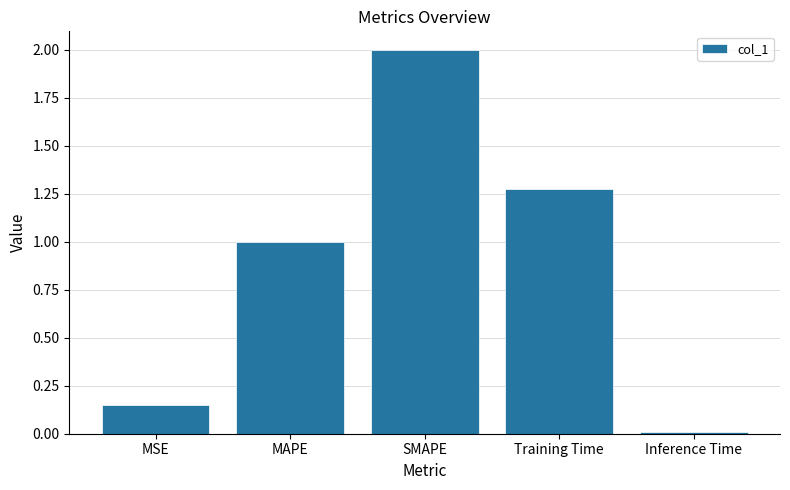

The value at MAPE is 1.0. True or false?

True